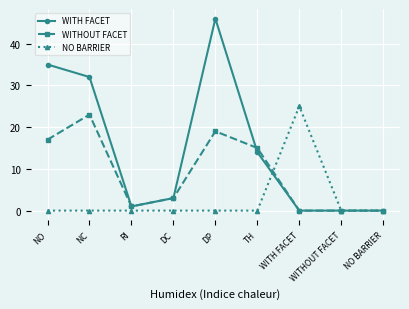

What is the label of the 6th point from the left?

TH